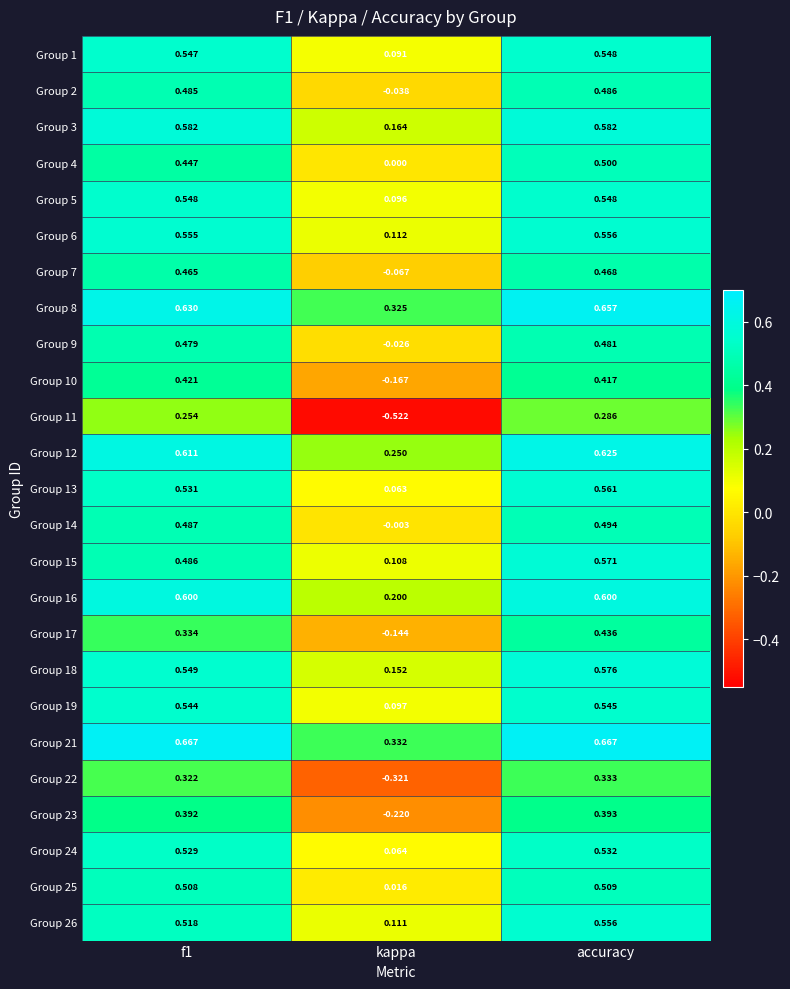

At which label does Group 16 reach its minimum?

kappa